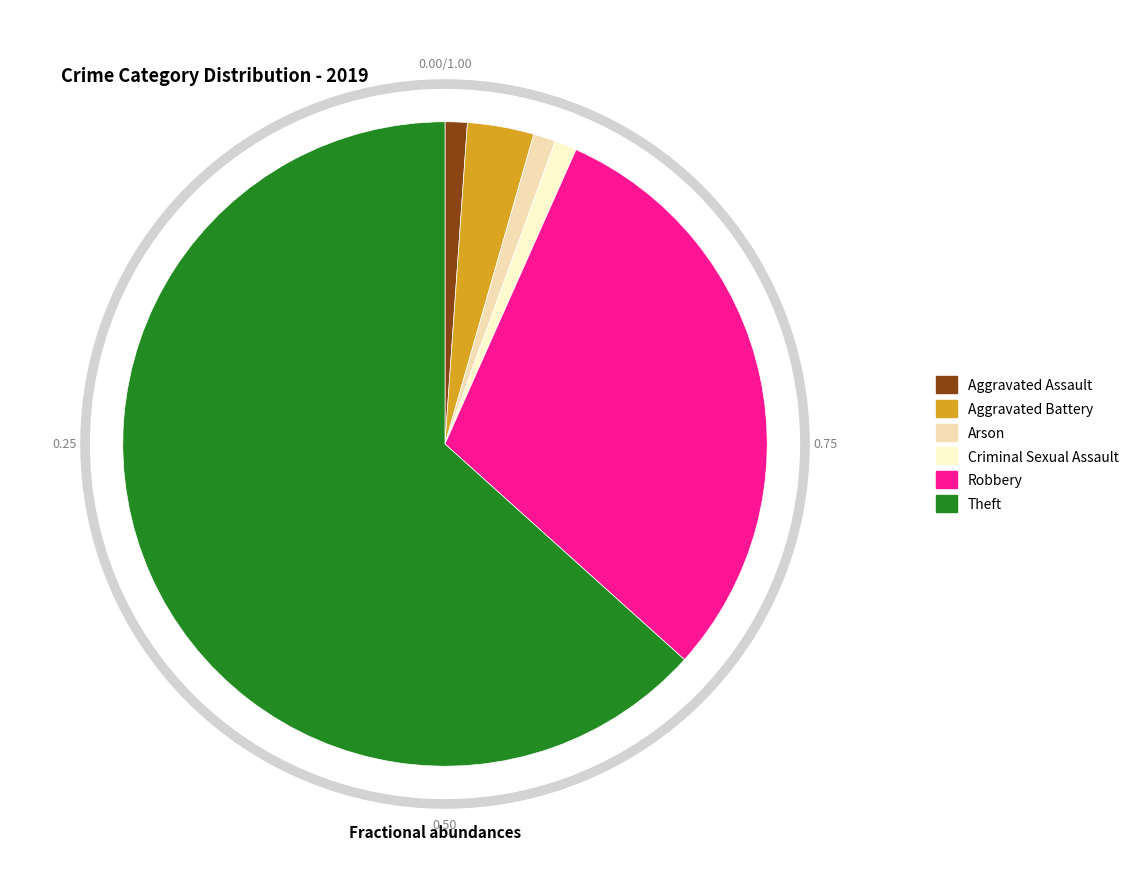

To the nearest percent, what is the combined percentage of Aggravated Assault and Arson?

2%